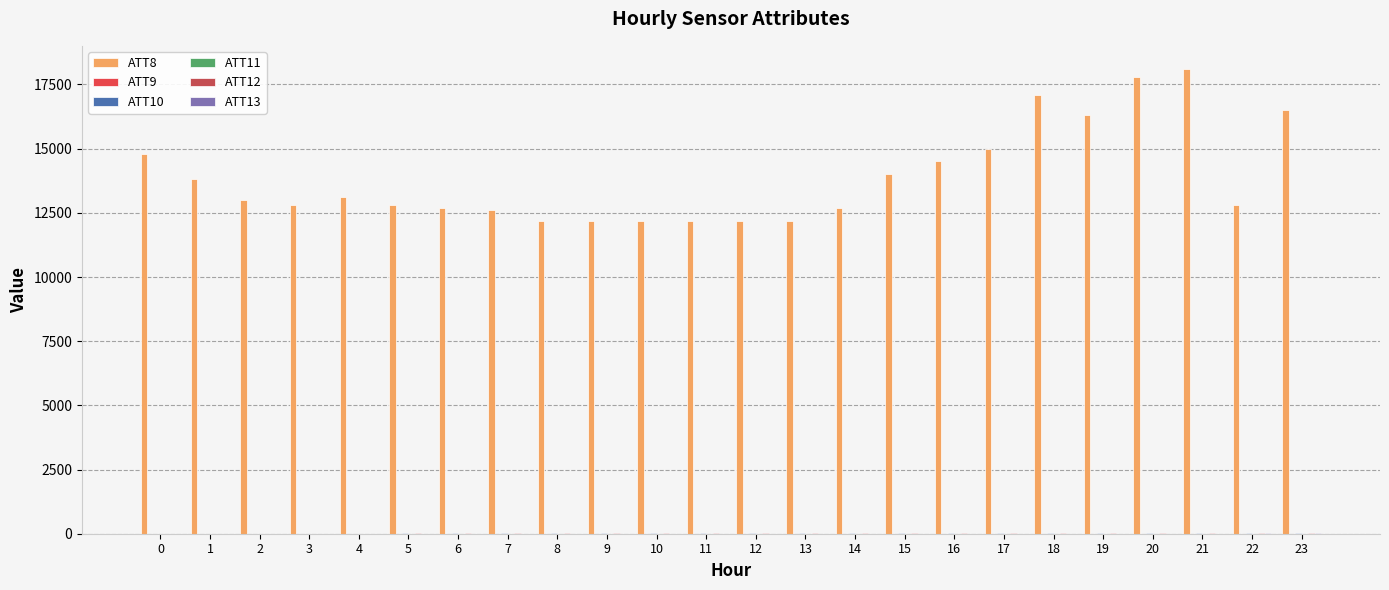

List the labels in order of ATT9 value, smallest first.

0, 2, 22, 16, 3, 17, 15, 1, 23, 18, 12, 4, 19, 5, 14, 11, 20, 21, 6, 8, 7, 10, 13, 9